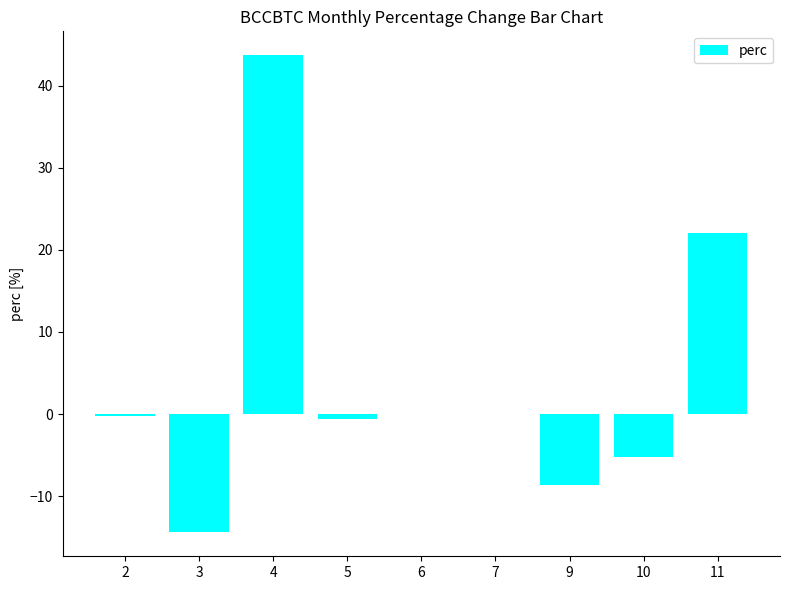

What is the sum of the values at 9 and 4?

35.1